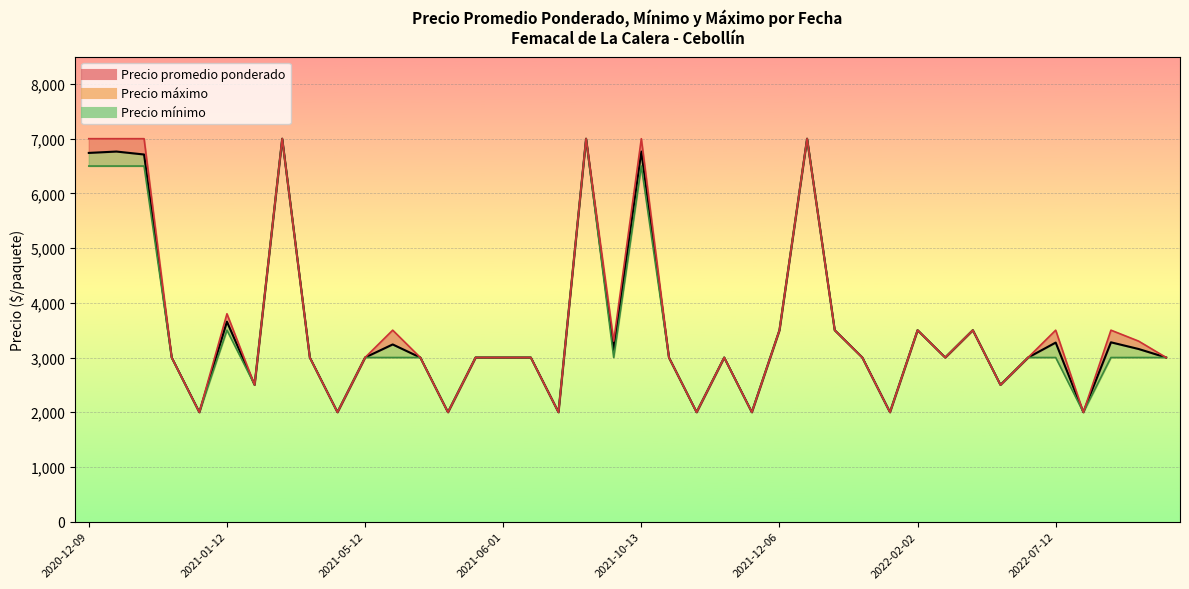

What is the lowest value of the Precio maximo series?

2000